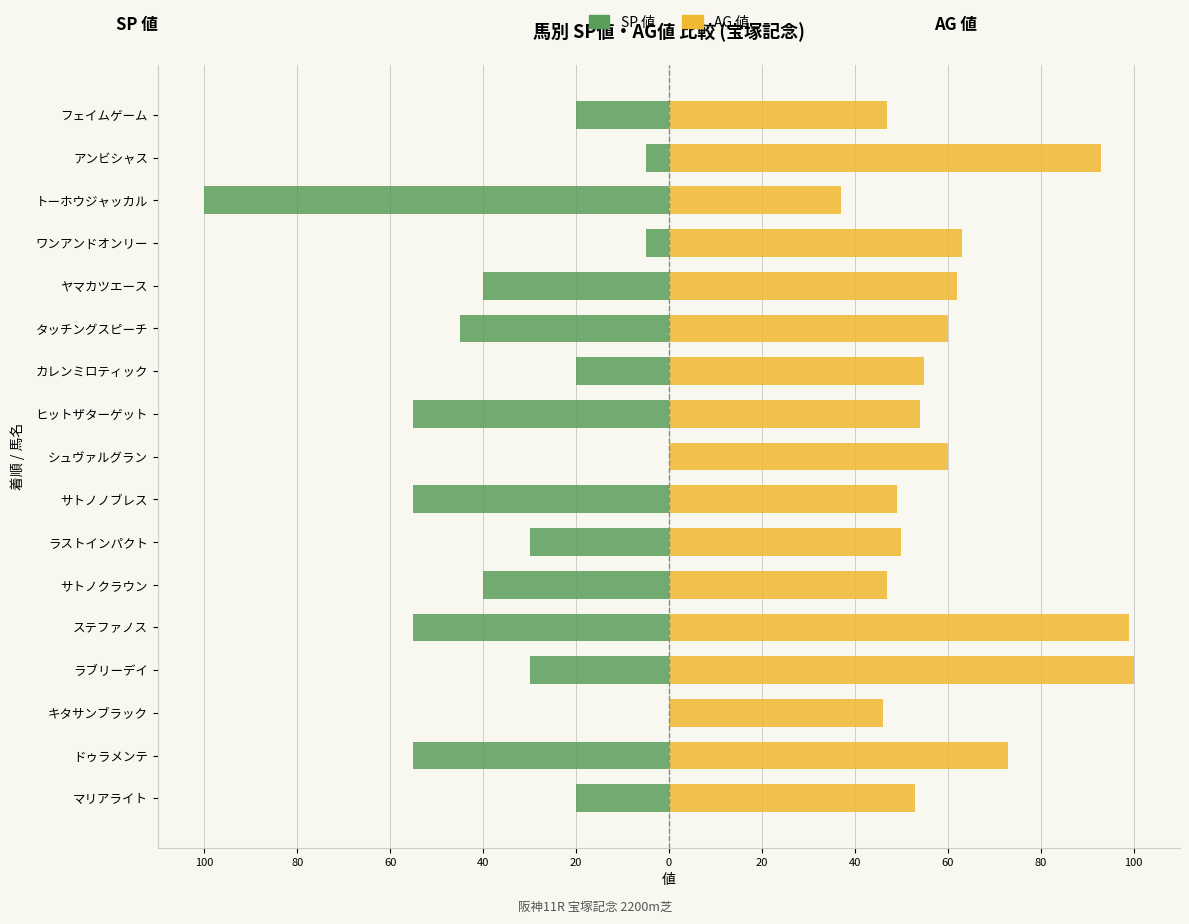

What is the greatest value displayed?

100